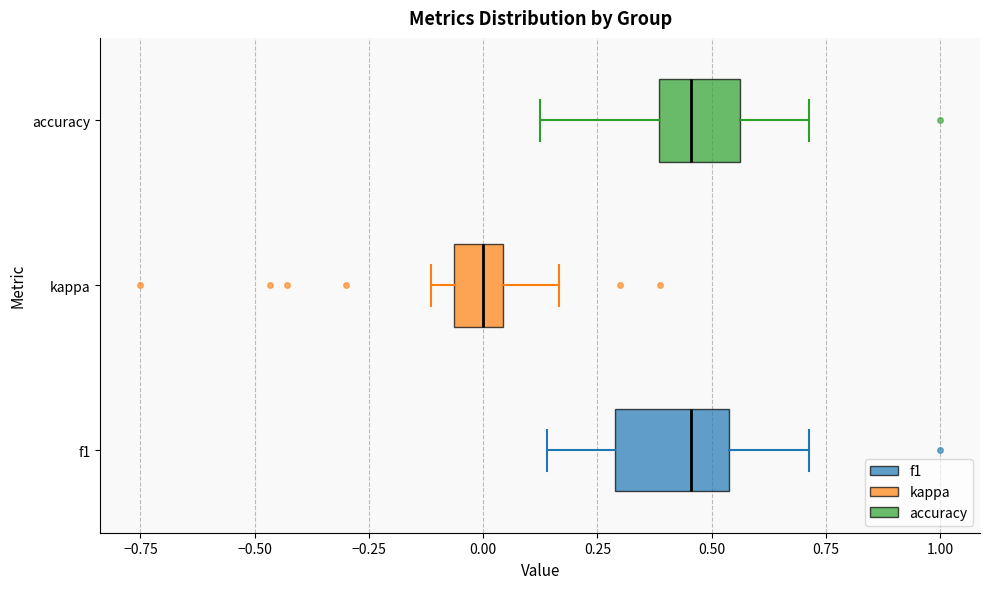

Reading bottom to top, transcribe this box plot: for each box, give where its median line is, the range the box spans, and where its two whiskers end, as read against the x-axis. The values are not printed on the chart, so give them approximately, as read against the axis.

f1: median 0.45, box 0.30 to 0.55, whiskers 0.15 to 0.70
kappa: median 0.00, box -0.05 to 0.05, whiskers -0.10 to 0.15
accuracy: median 0.45, box 0.40 to 0.55, whiskers 0.15 to 0.70